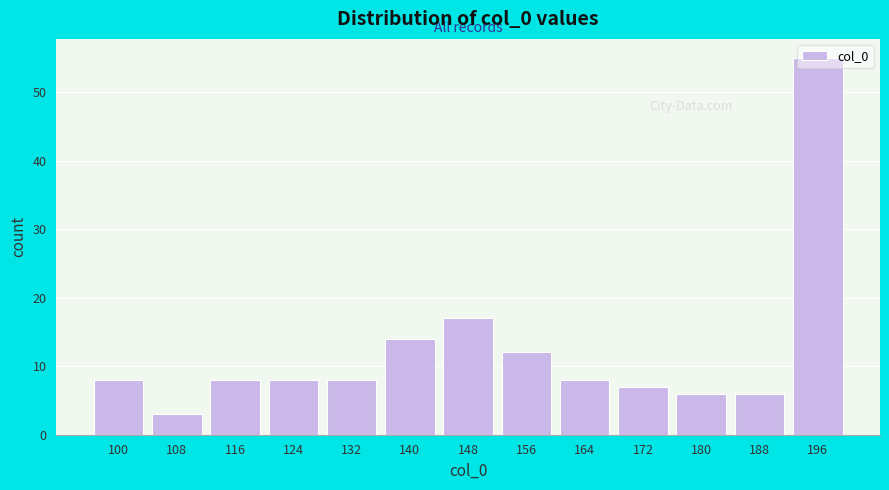

What is the difference between the maximum and second lowest values?

49